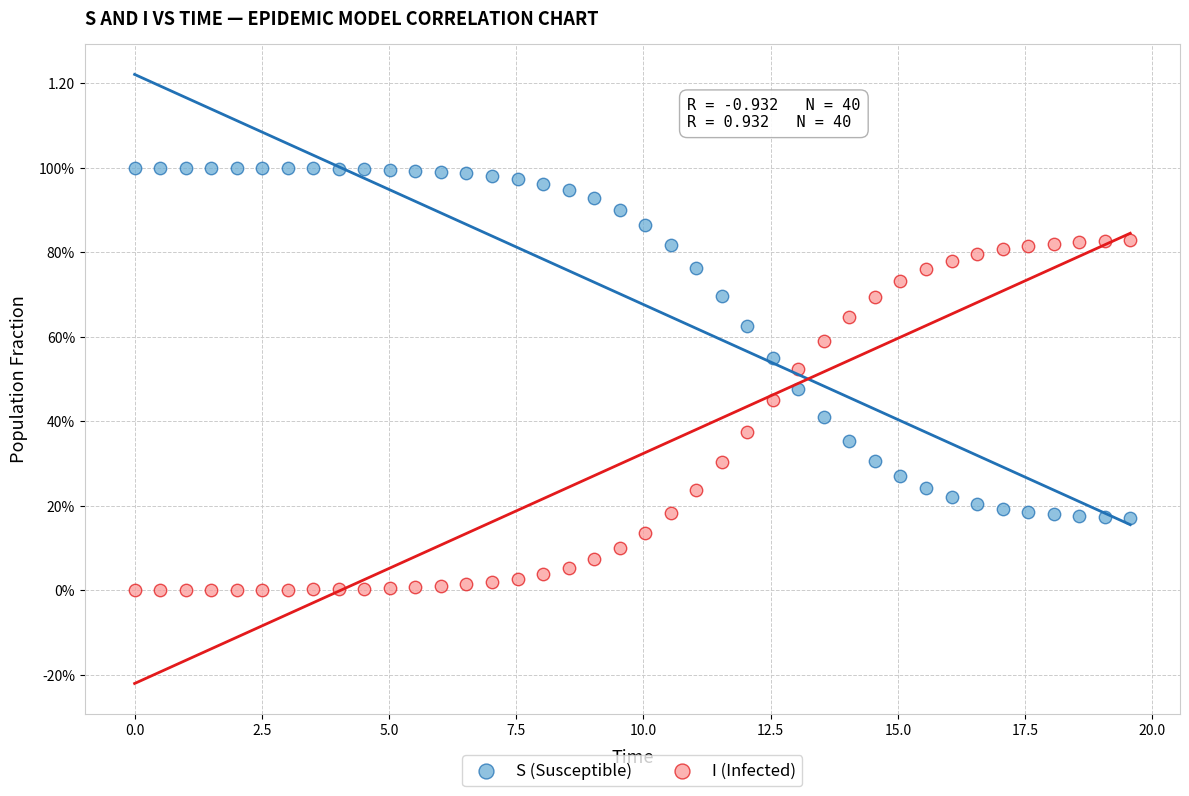

What are all the series names shown in the legend?

S (Susceptible), I (Infected)